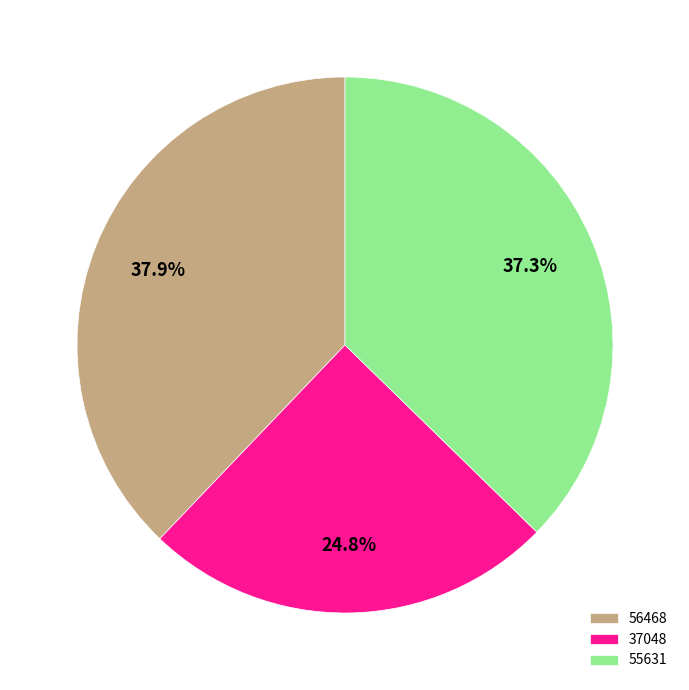

Which category has the smallest portion of the pie?

37048